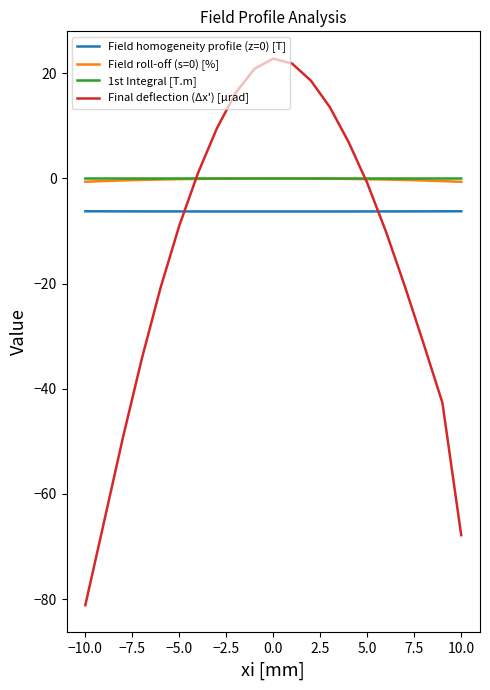

True or false: Field homogeneity profile (z=0) [T] and Field roll-off (s=0) [%] cross at least once.

False